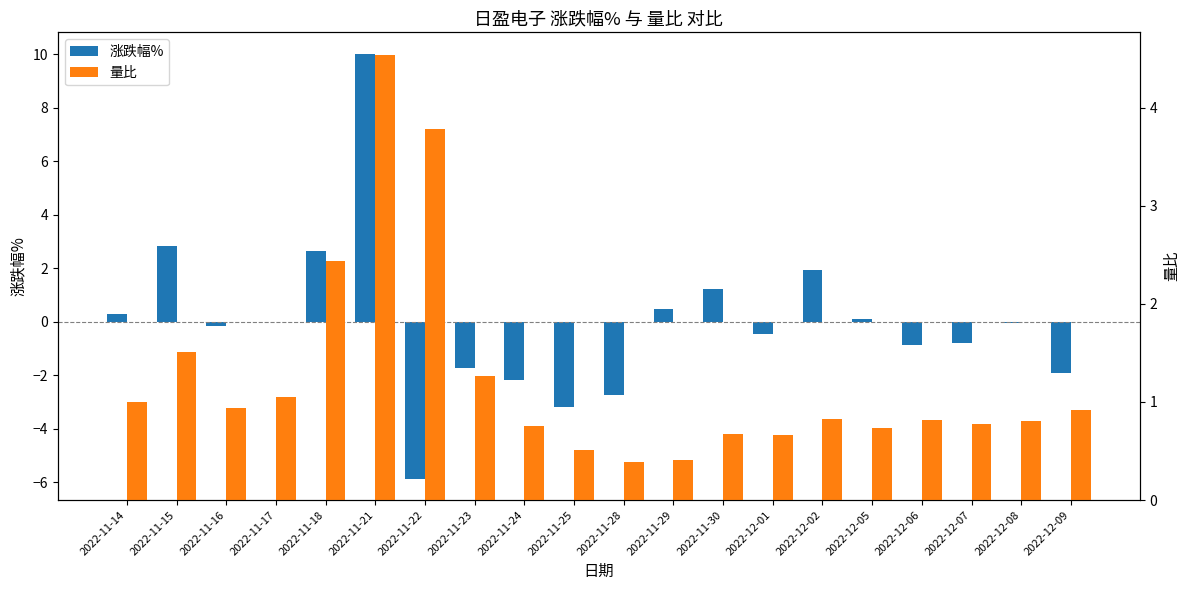

Which series changed the most between 2022-11-29 and 2022-12-06?

涨跌幅%